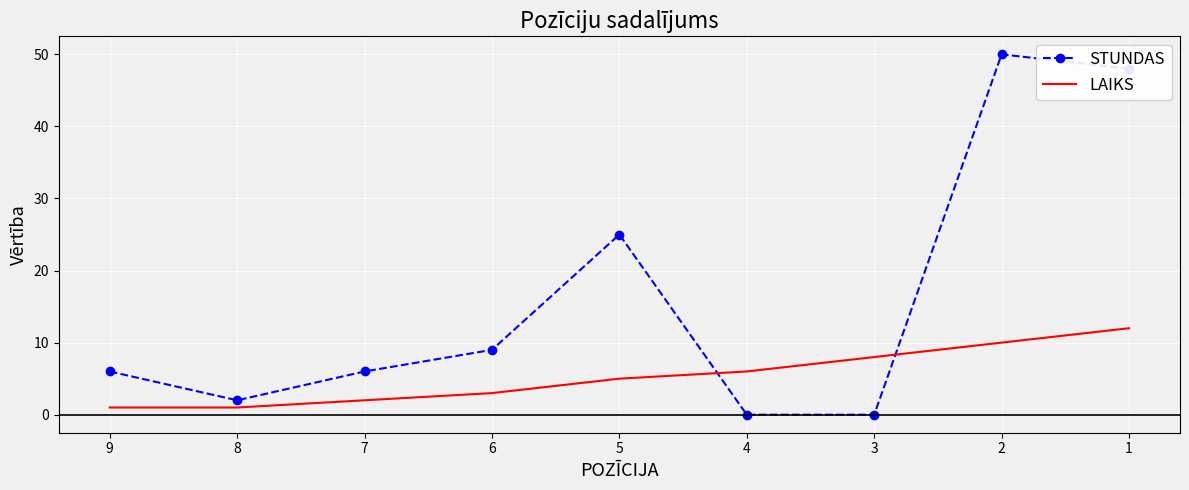

How many intersections are there between STUNDAS and LAIKS?

2